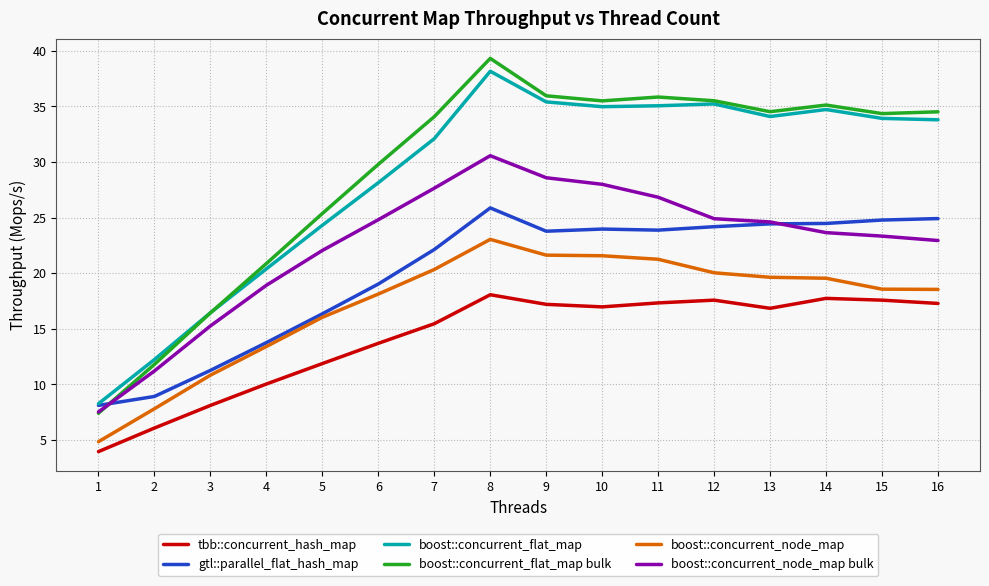

Rank the series at 14 from lowest to highest value.

tbb::concurrent_hash_map, boost::concurrent_node_map, boost::concurrent_node_map bulk, gtl::parallel_flat_hash_map, boost::concurrent_flat_map, boost::concurrent_flat_map bulk